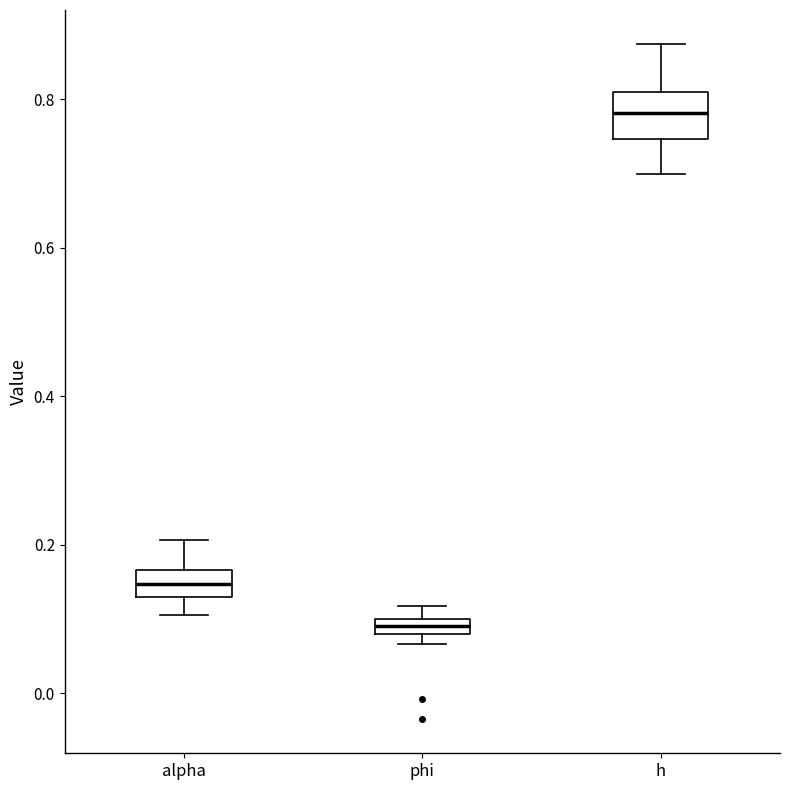

Which box is the tallest, from its lower edge to its upper edge?

h